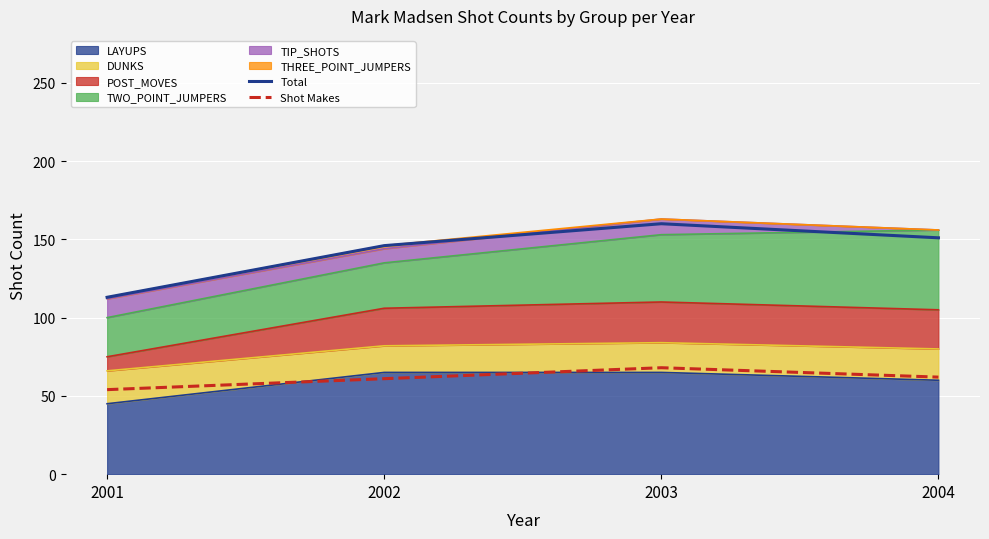

At which category is the sum across all series the highest?

2003